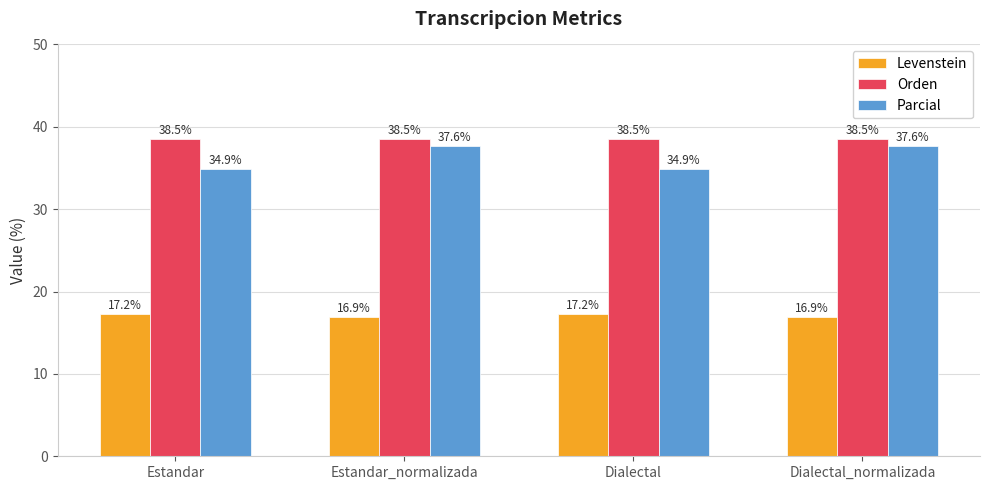

What is the minimum value for Levenstein?

16.9